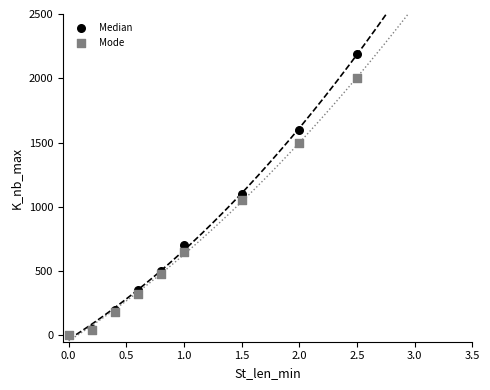

Which series has the widest spread of Y values?

Median